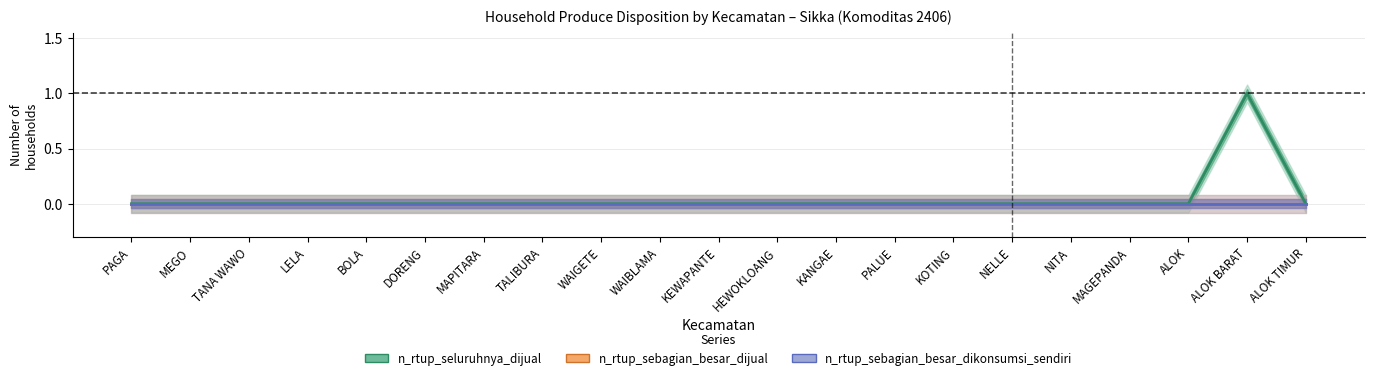

What is the label of the 10th point from the right?

HEWOKLOANG